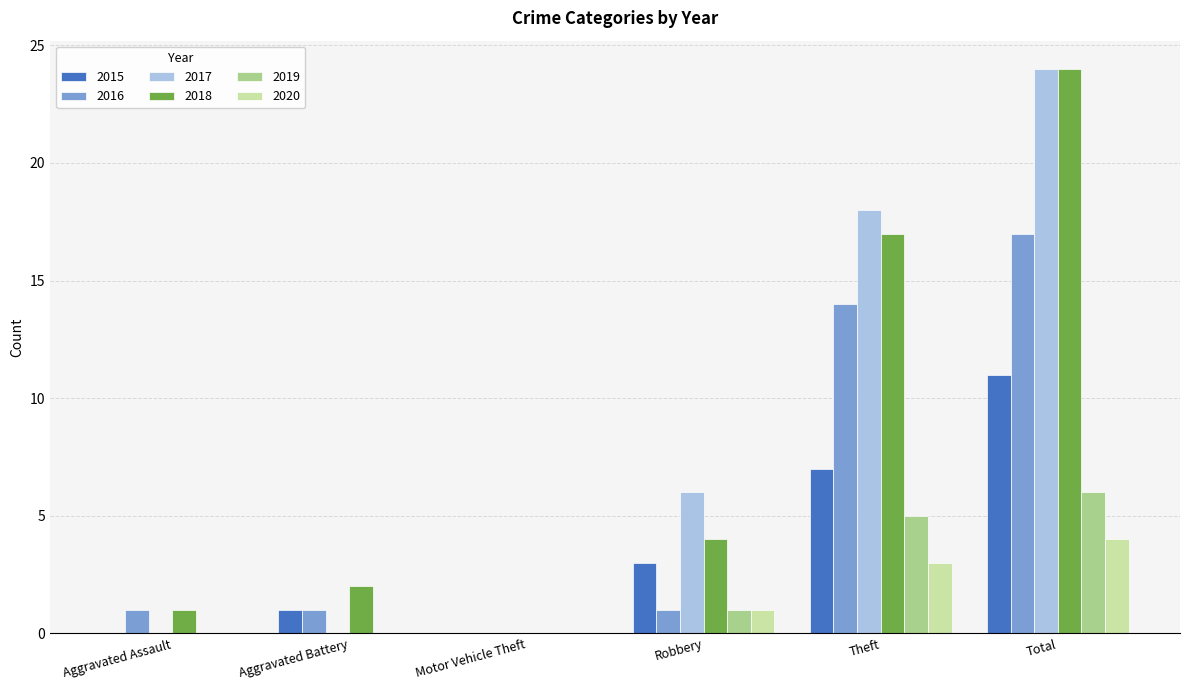

What is the average value of the 2015 series?

4